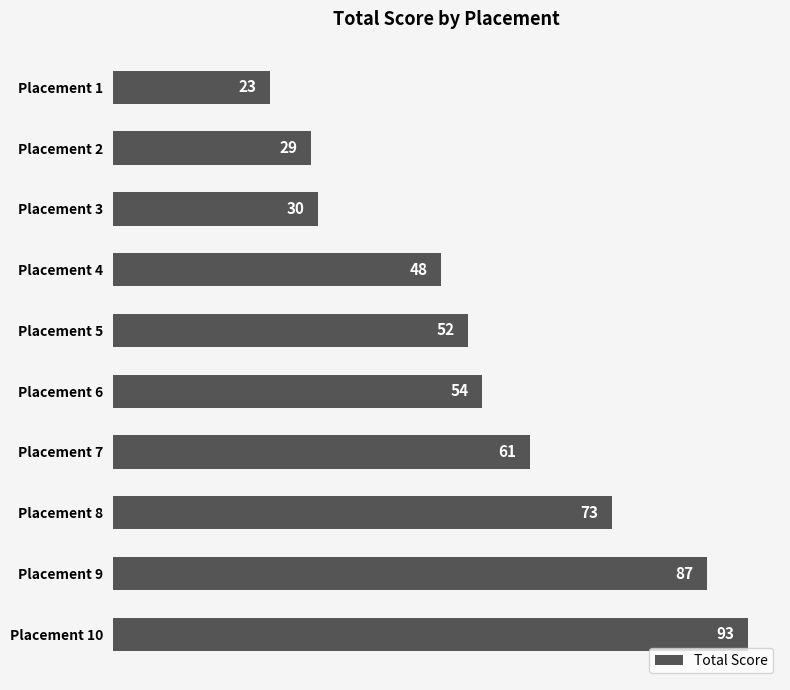

What is the maximum value shown in the chart?

93